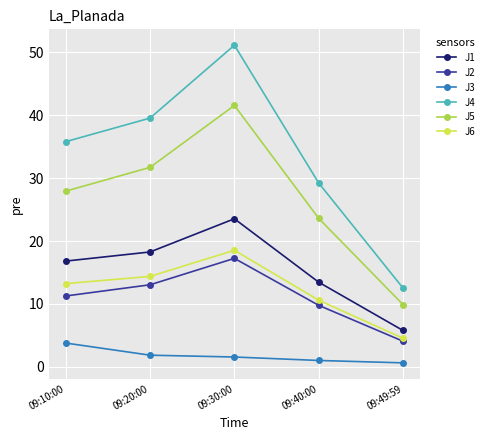

At which category is the sum across all series the highest?

09:30:00